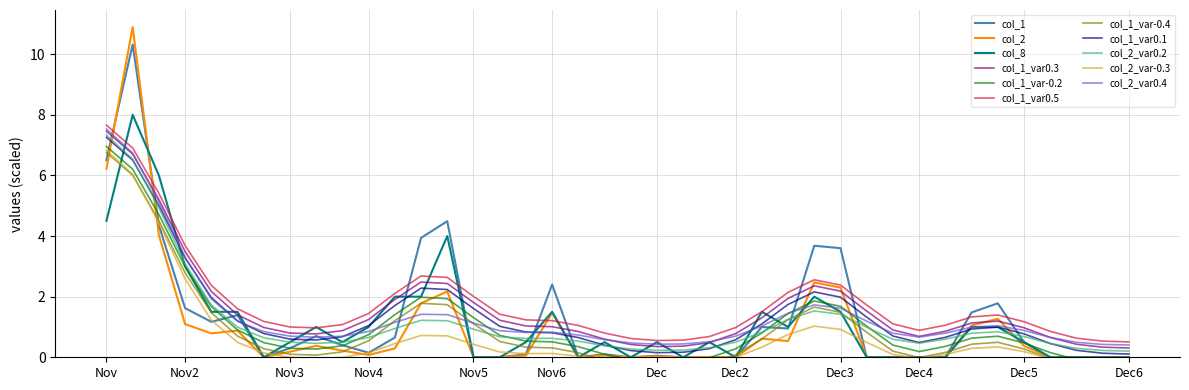

After their last crossing, which series has the higher values: col_2 or col_1?

col_1